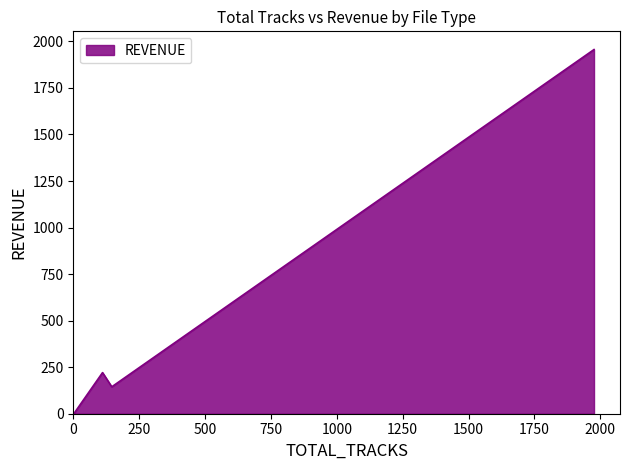

How many lines are shown in the chart?

1